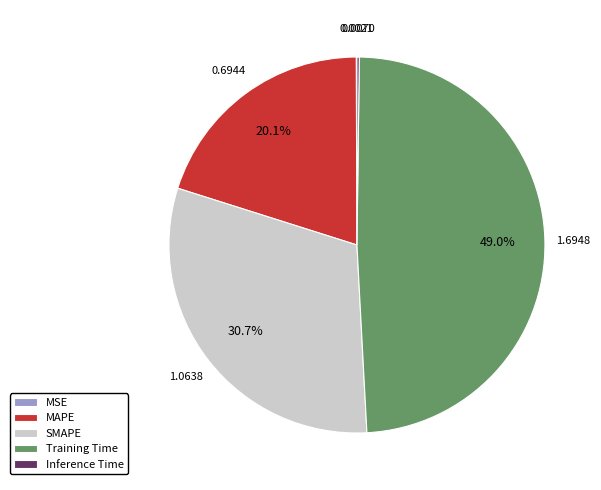

Is there a majority slice in this chart?

No